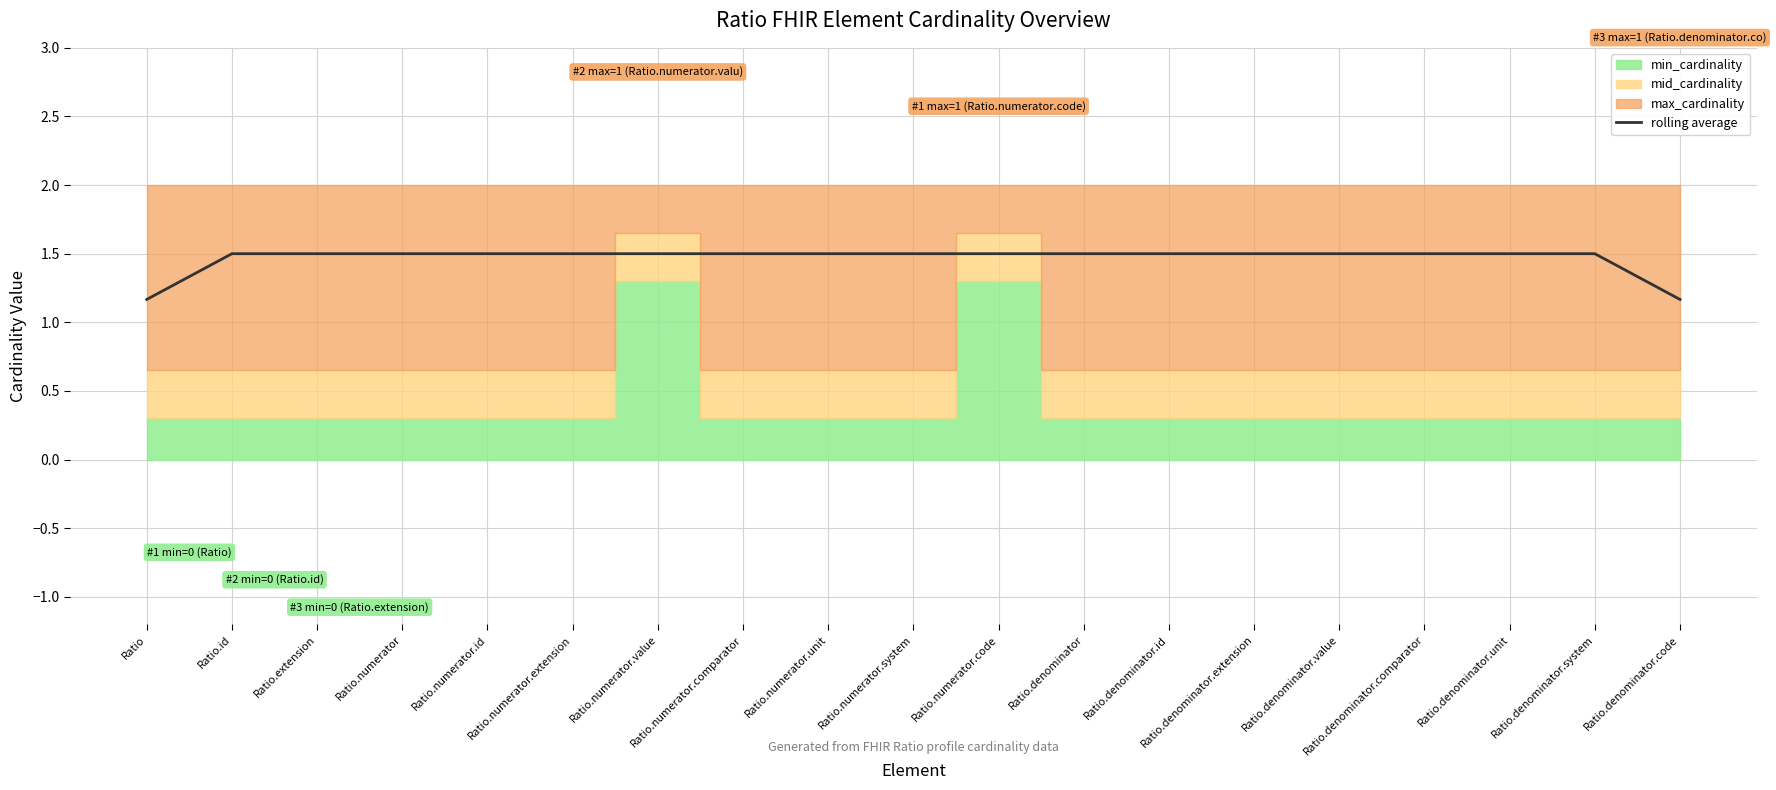

True or false: the data shows 1.5 at Ratio.denominator.id.

True